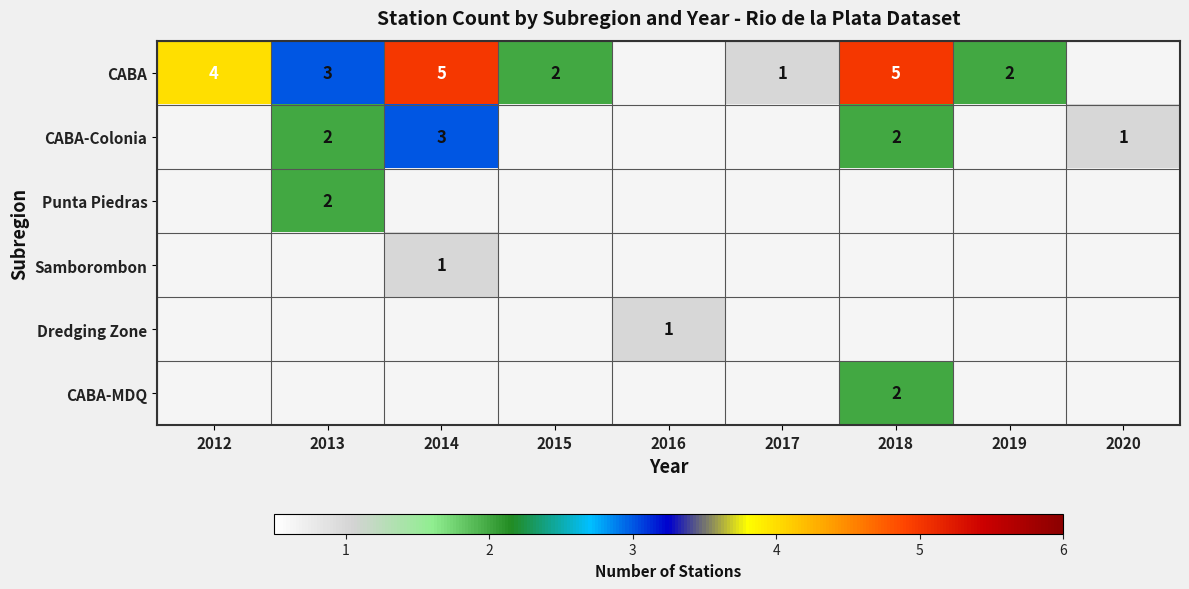

At 2016, list the series in order from smallest to largest.

CABA, CABA-Colonia, Punta Piedras, Samborombon, Dredging Zone, CABA-MDQ